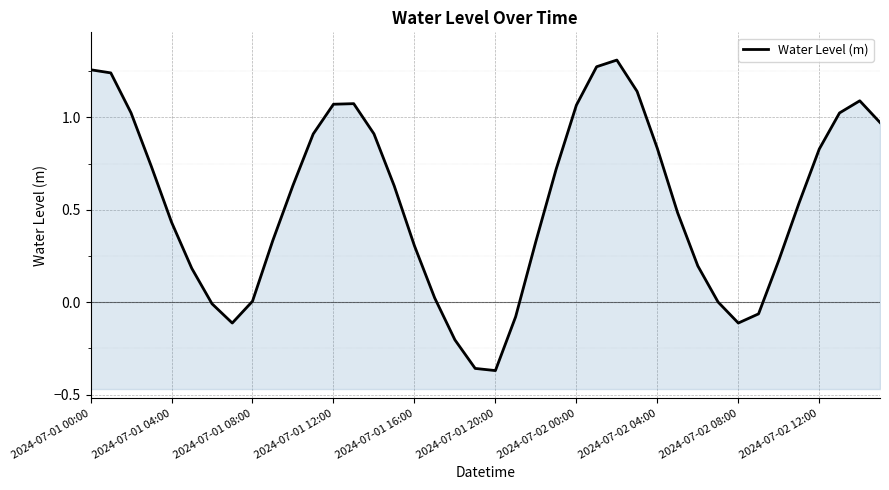

How many values are above zero?

32